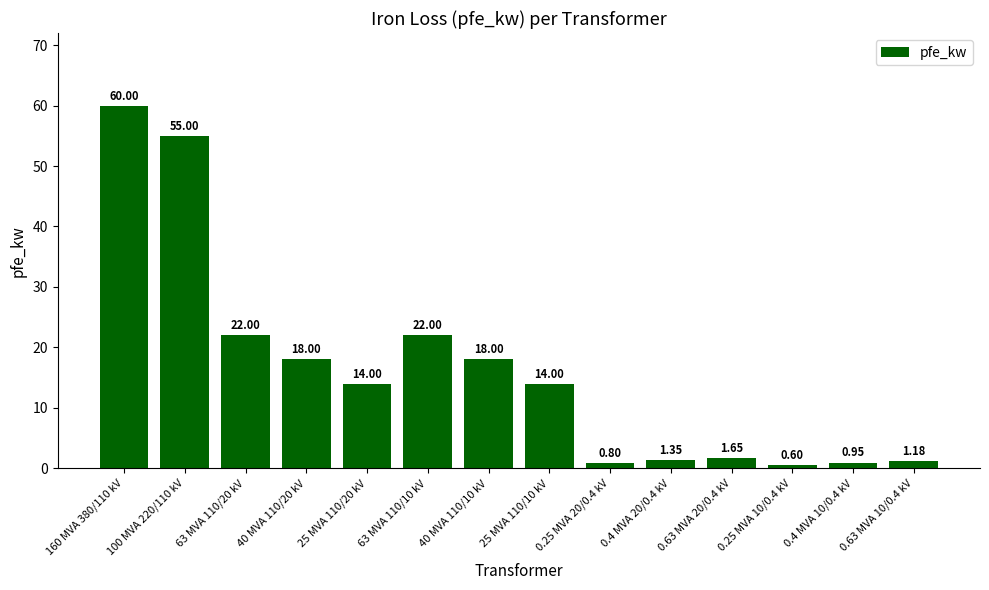

What position from the right is 160 MVA 380/110 kV?

14